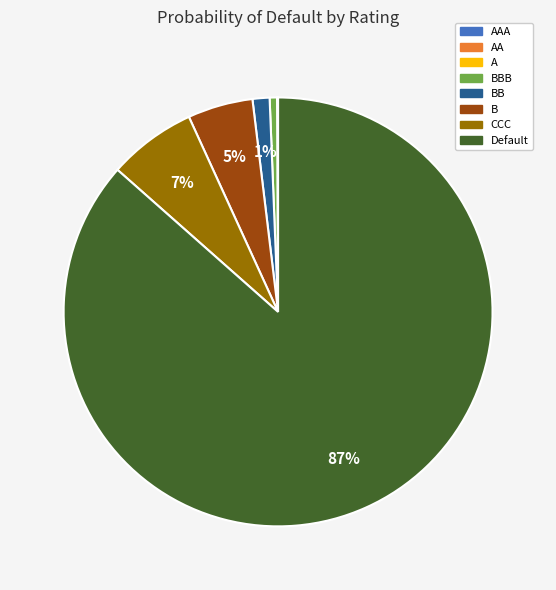

Is there a majority slice in this chart?

Yes